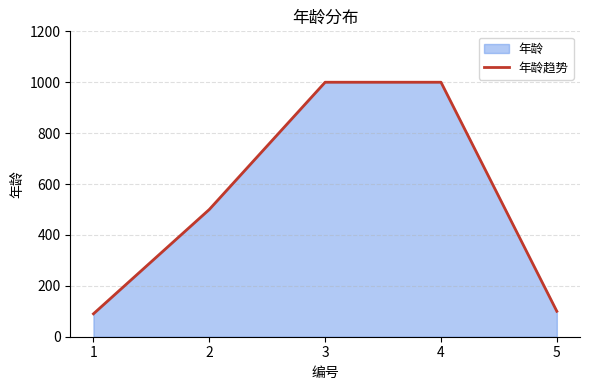

What is the difference between the maximum and second lowest values?

900